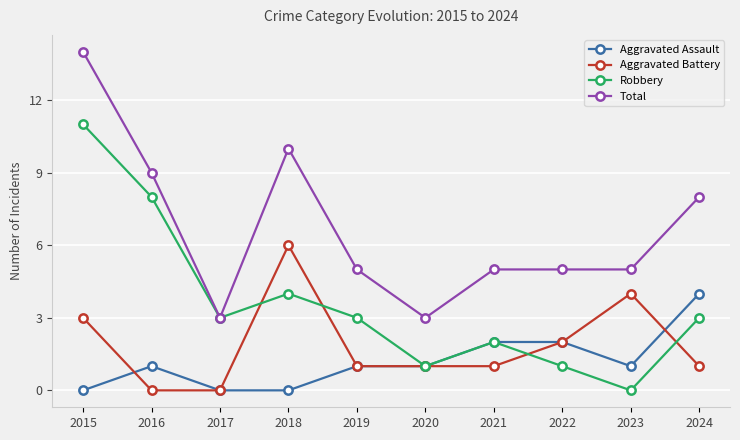

Where is the first local minimum for Total?

2017